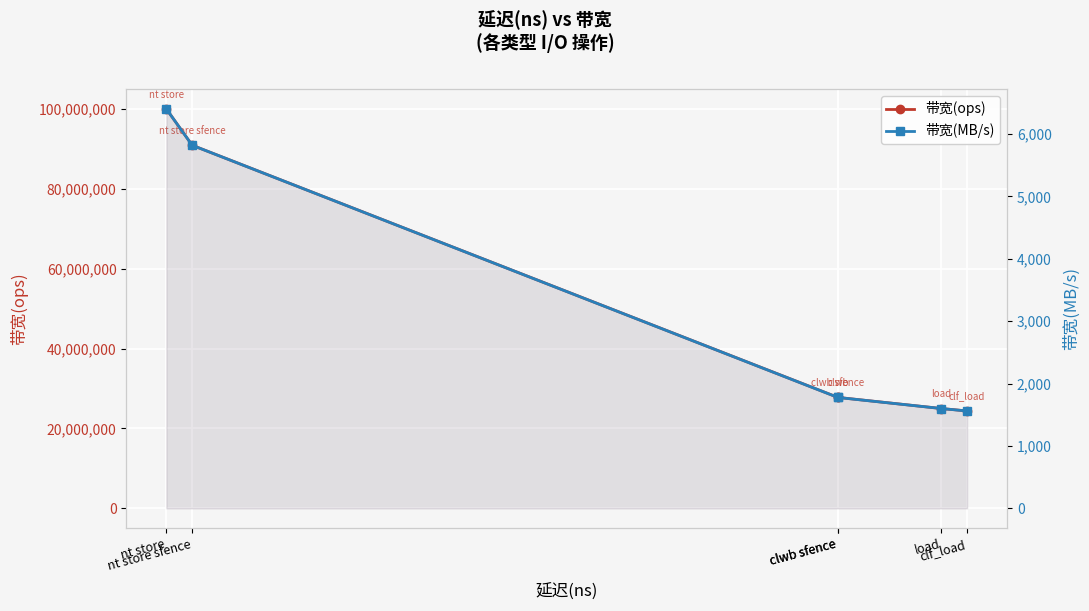

True or false: 带宽(ops) and 带宽(MB/s) cross at least once.

False